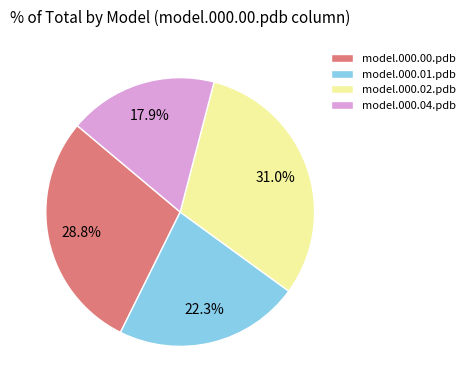

How many segments does this pie chart have?

4